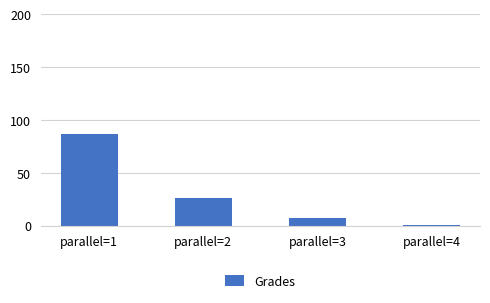

What is the sum of all values?

121